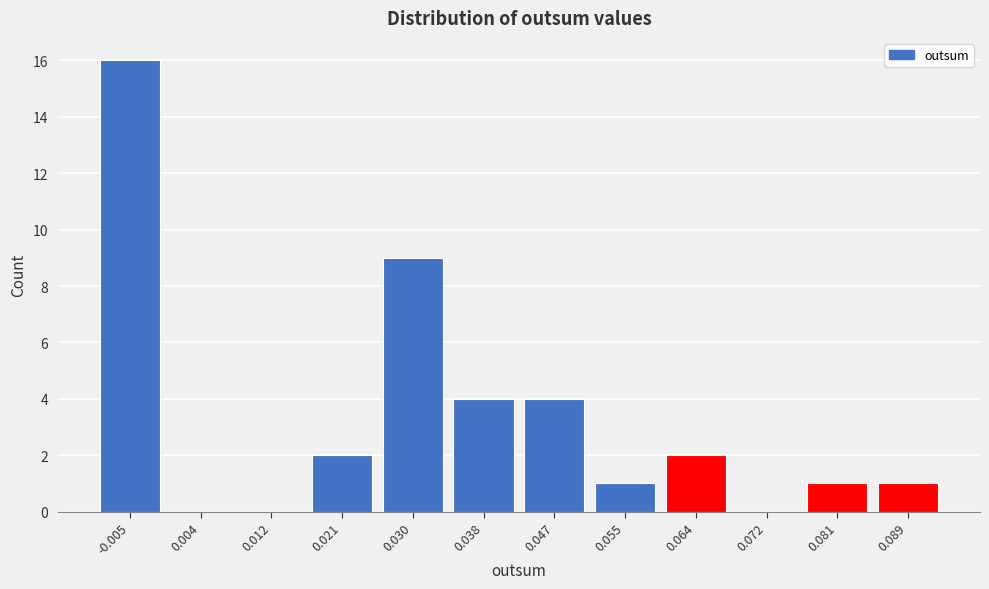

Reading right to left, list all the values displayed in this chart.

0.089=1	0.081=1	0.072=0	0.064=2	0.055=1	0.047=4	0.038=4	0.030=9	0.021=2	0.012=0	0.004=0	-0.005=16